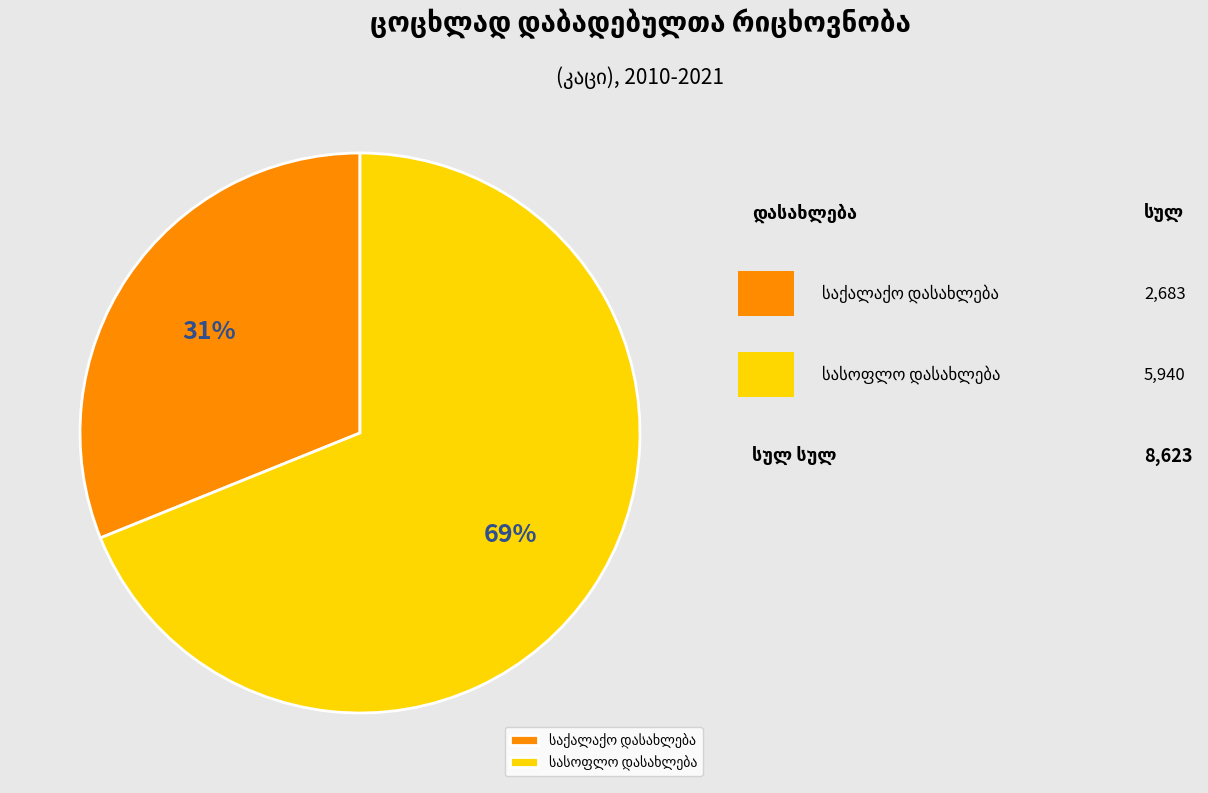

To the nearest percent, what is the difference between the largest and smallest slice percentages?

38%